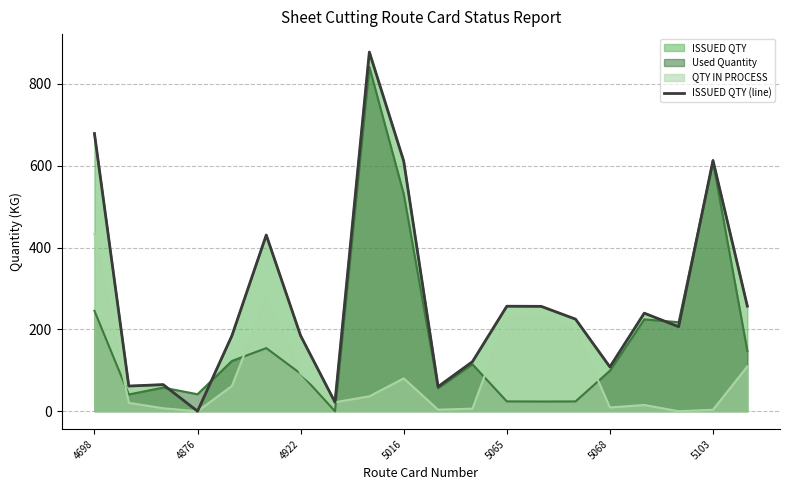

What is the average value?

272.9